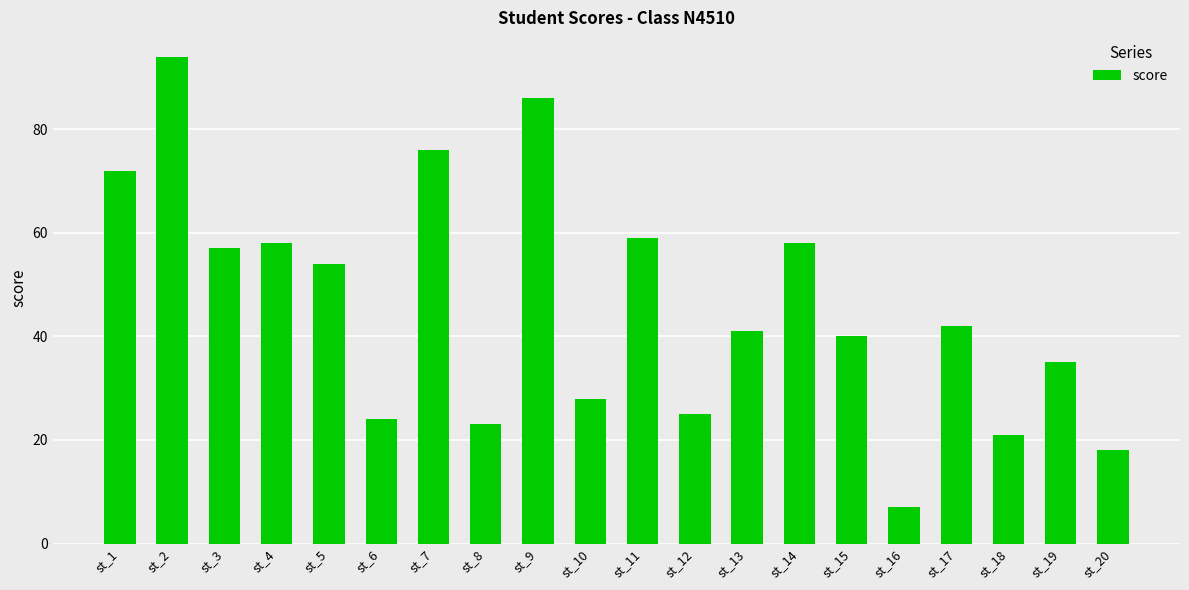

How many bars are there in total?

20